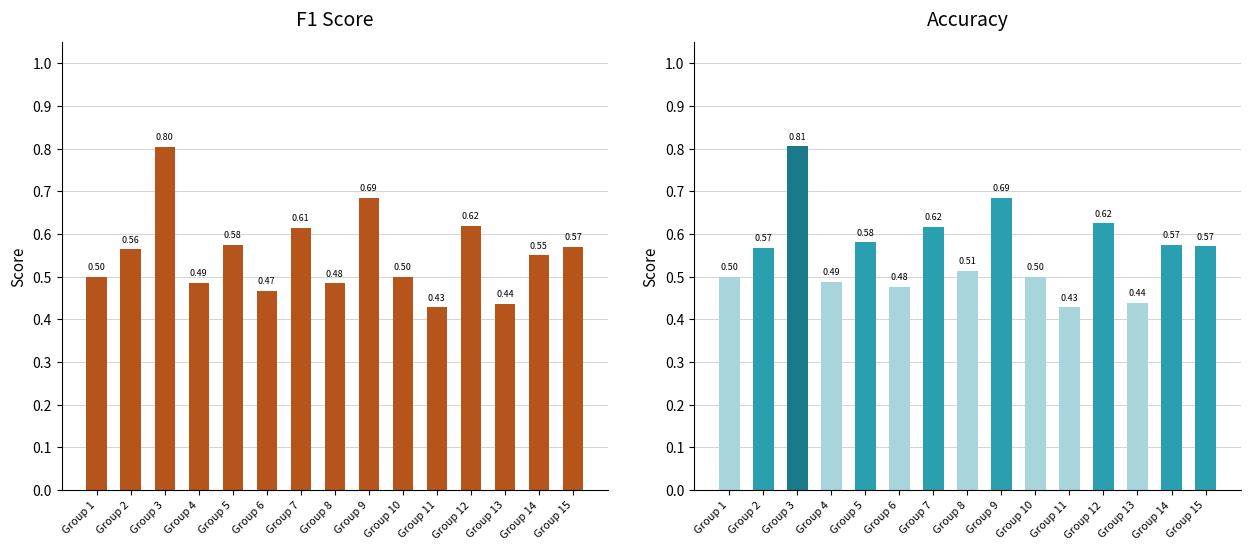

True or false: f1 has a value of 0.5 at Group 14.

True